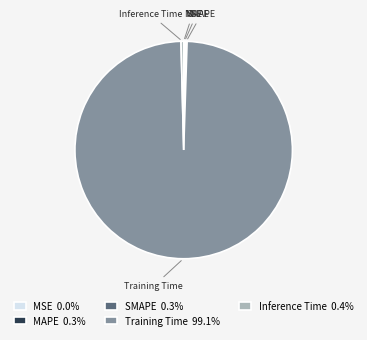

Is there a majority slice in this chart?

Yes